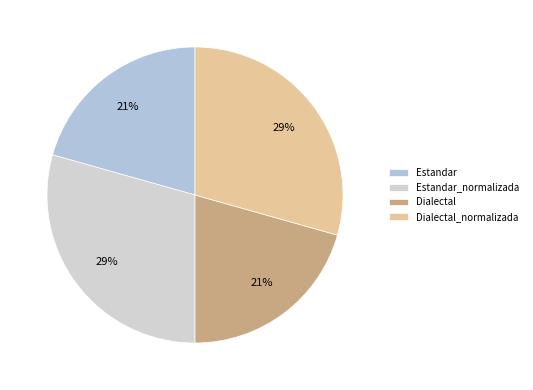

How many slices are in this pie chart?

4